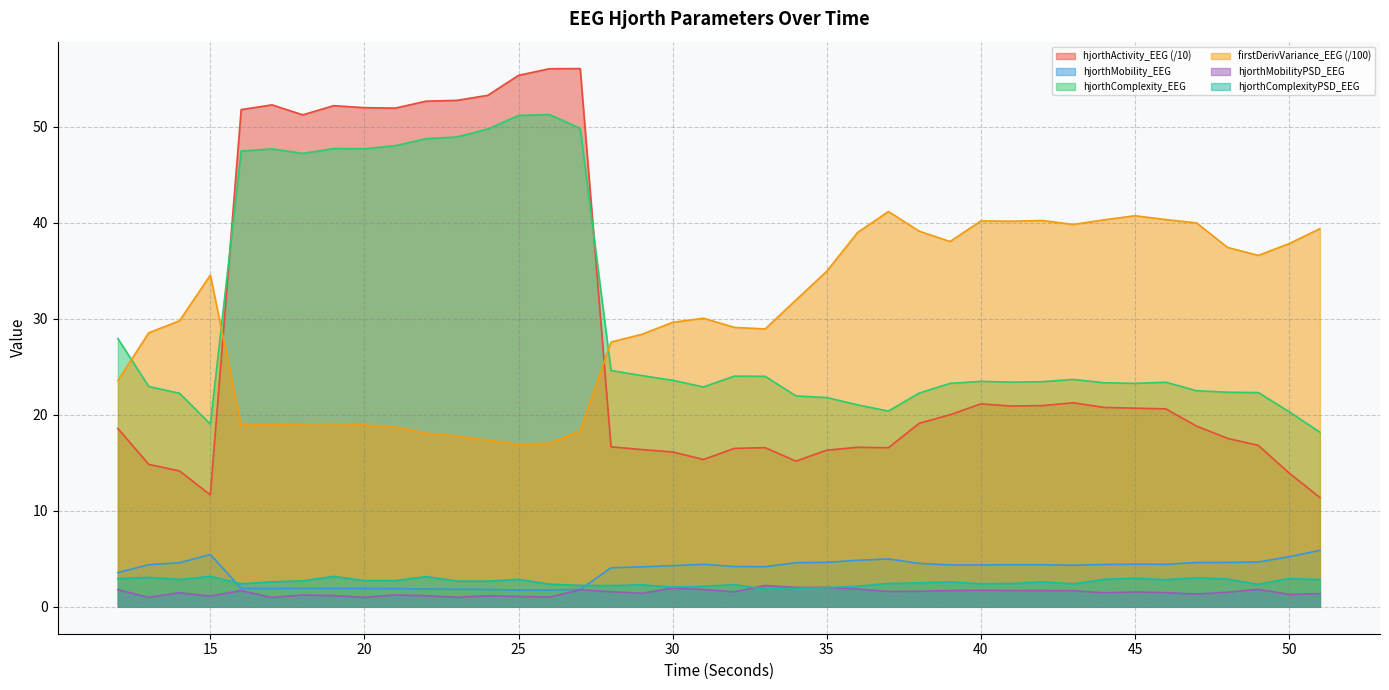

Reading left to right, transcribe all the data shown in this chart.

hjorthActivity_EEG: 18.6	14.8	14.2	11.7	51.8	52.3	51.2	52.2	52.0	51.9	52.7	52.7	53.3	55.4	56.0	56.1	16.7	16.4	16.1	15.3	16.5	16.6	15.2	16.3	16.6	16.6	19.1	20.0	21.1	20.9	21.0	21.2	20.8	20.7	20.6	18.8	17.5	16.8	13.9	11.4
hjorthMobility_EEG: 3.6	4.4	4.6	5.4	1.9	1.9	1.9	1.9	1.9	1.9	1.9	1.8	1.8	1.7	1.7	1.8	4.1	4.2	4.3	4.4	4.2	4.2	4.6	4.6	4.8	5.0	4.5	4.4	4.4	4.4	4.4	4.3	4.4	4.4	4.4	4.6	4.6	4.7	5.2	5.9
hjorthComplexity_EEG: 27.9	22.9	22.2	19.0	47.5	47.7	47.2	47.7	47.7	48.0	48.8	48.9	49.8	51.2	51.3	49.8	24.6	24.1	23.6	22.9	24.0	24.0	22.0	21.8	21.0	20.4	22.3	23.3	23.5	23.4	23.4	23.7	23.3	23.3	23.4	22.5	22.3	22.3	20.3	18.2
firstDerivVariance_EEG: 23.6	28.5	29.8	34.5	18.9	19.0	19.0	19.1	18.9	18.7	18.1	17.8	17.4	16.9	17.0	18.3	27.6	28.4	29.6	30.1	29.1	28.9	32.0	35.0	39.0	41.2	39.1	38.0	40.2	40.2	40.2	39.8	40.3	40.7	40.3	40.0	37.4	36.6	37.8	39.4
hjorthMobilityPSD_EEG: 1.8	1.0	1.5	1.1	1.7	1.0	1.2	1.2	1.0	1.2	1.2	1.0	1.2	1.1	1.0	1.8	1.6	1.4	2.0	1.8	1.6	2.2	2.0	2.0	1.8	1.6	1.6	1.7	1.7	1.7	1.7	1.7	1.5	1.5	1.5	1.3	1.5	1.8	1.3	1.4
hjorthComplexityPSD_EEG: 2.9	3.1	2.8	3.2	2.4	2.6	2.7	3.2	2.7	2.7	3.1	2.7	2.7	2.9	2.4	2.2	2.2	2.3	2.1	2.1	2.3	1.9	1.9	2.0	2.1	2.4	2.5	2.6	2.4	2.4	2.6	2.4	2.9	3.0	2.8	3.0	2.9	2.3	2.9	2.8